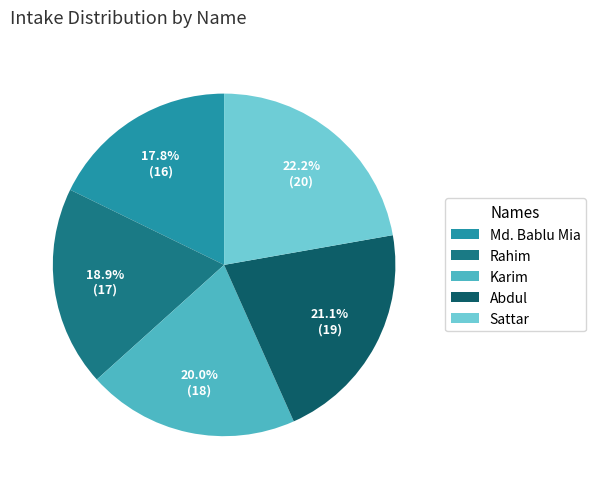

How many slices are in this pie chart?

5